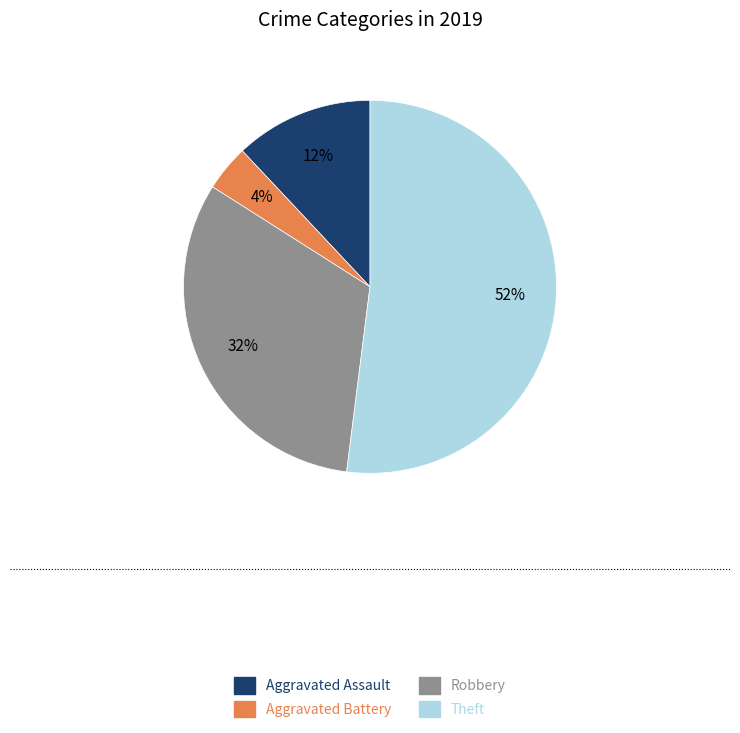

Count the number of slices in the pie.

4